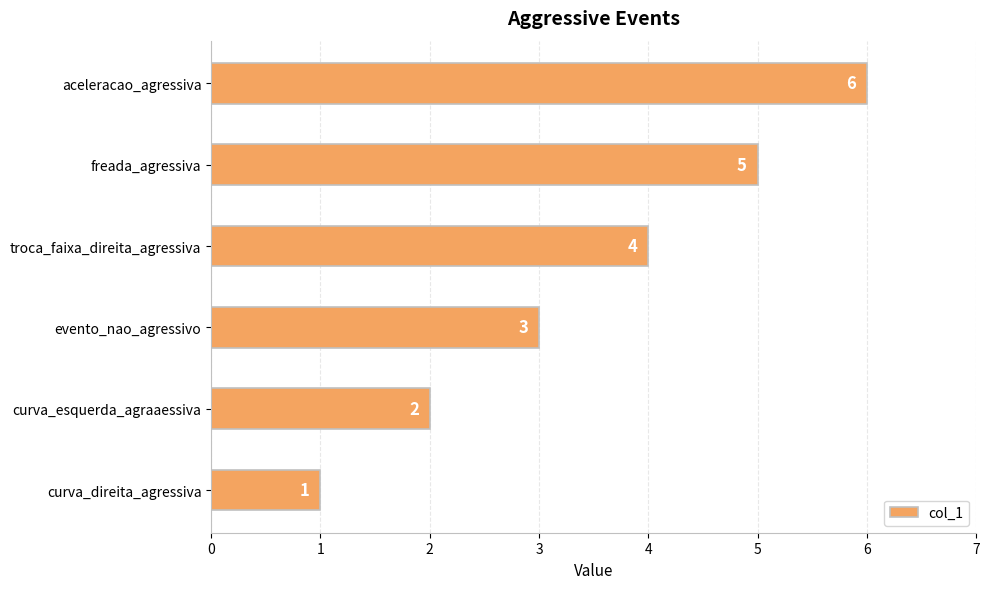

What is the maximum value shown in the chart?

6